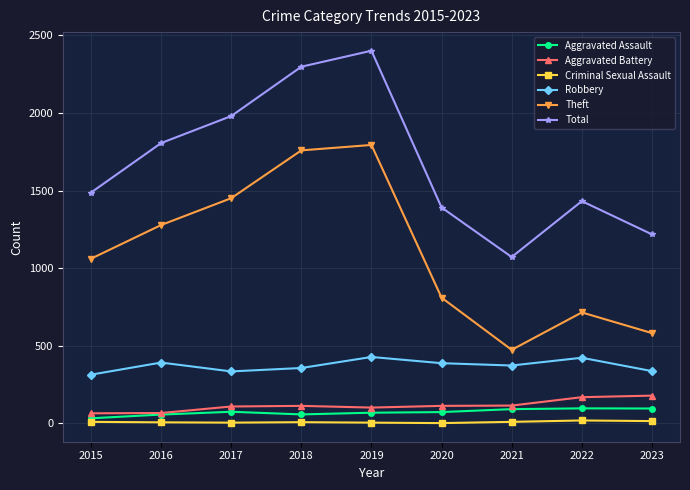

What is the lowest value of the Robbery series?

314